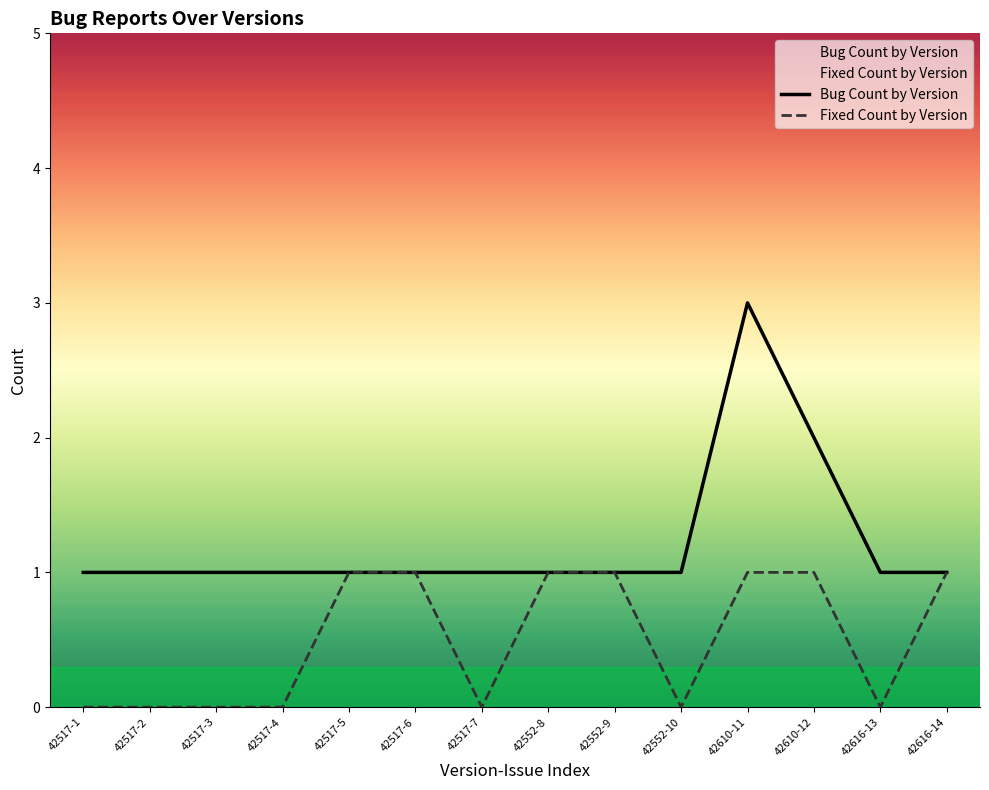

At which label is Bug Count by Version closest to 2?

42610-12